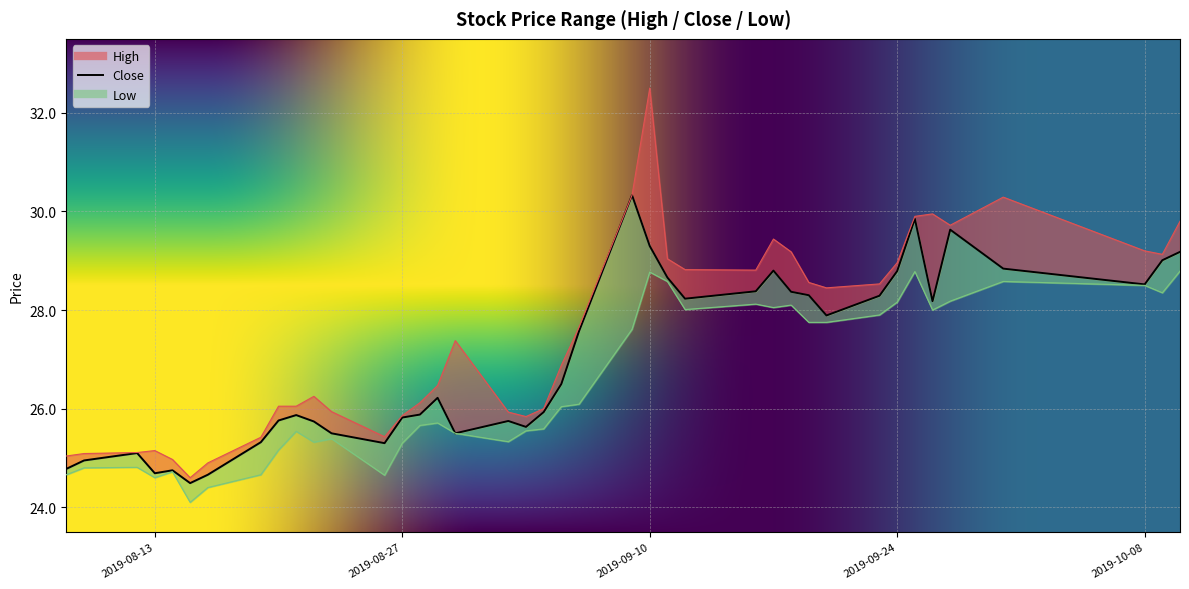

Where does the low series first go above 26?

2019-09-05